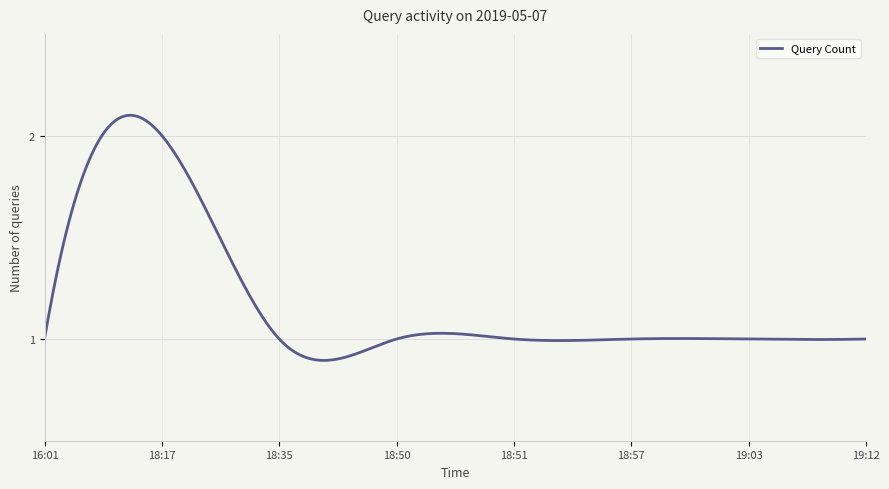

What is the average value?

1